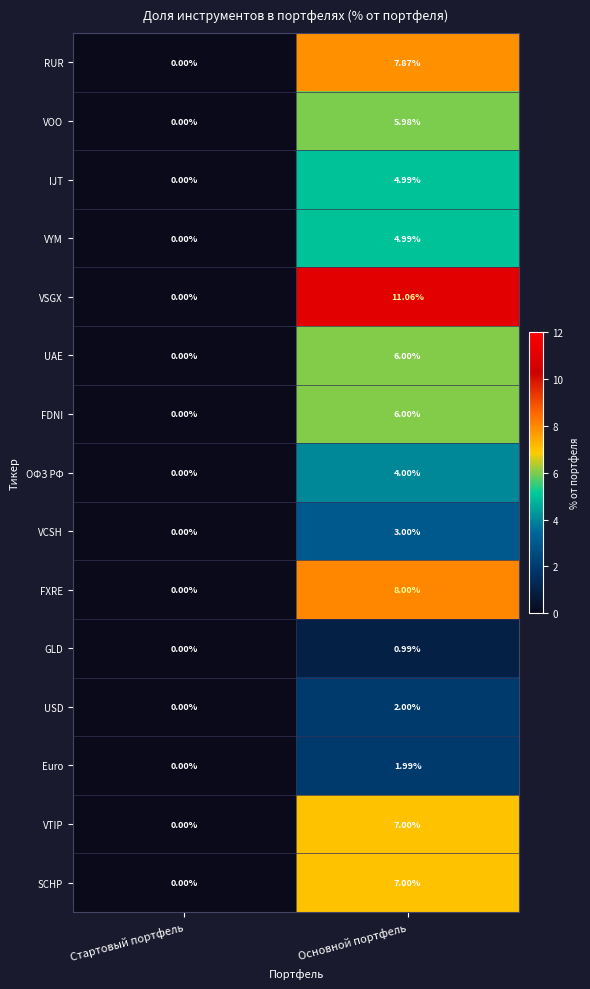

At which category is the sum across all series the highest?

Основной портфель